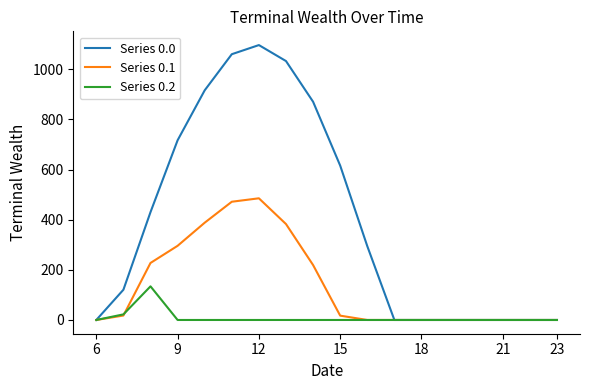

What is the greatest value displayed?

1096.7